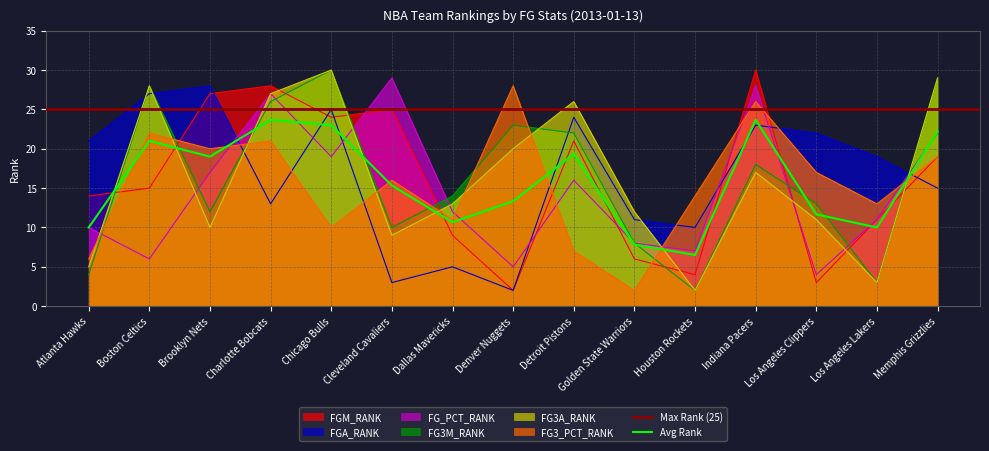

What is the greatest value displayed?

30